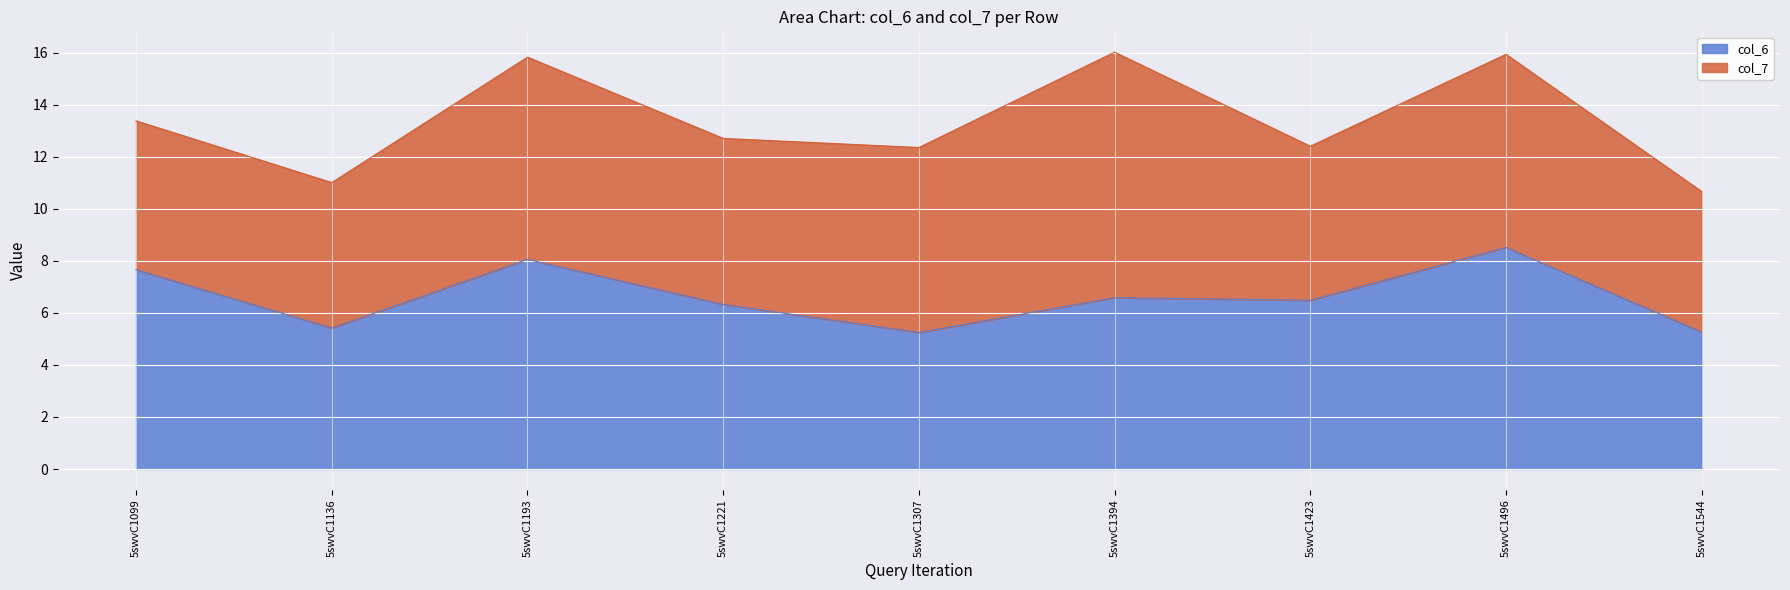

What is the difference between the second highest and minimum values?

2.8